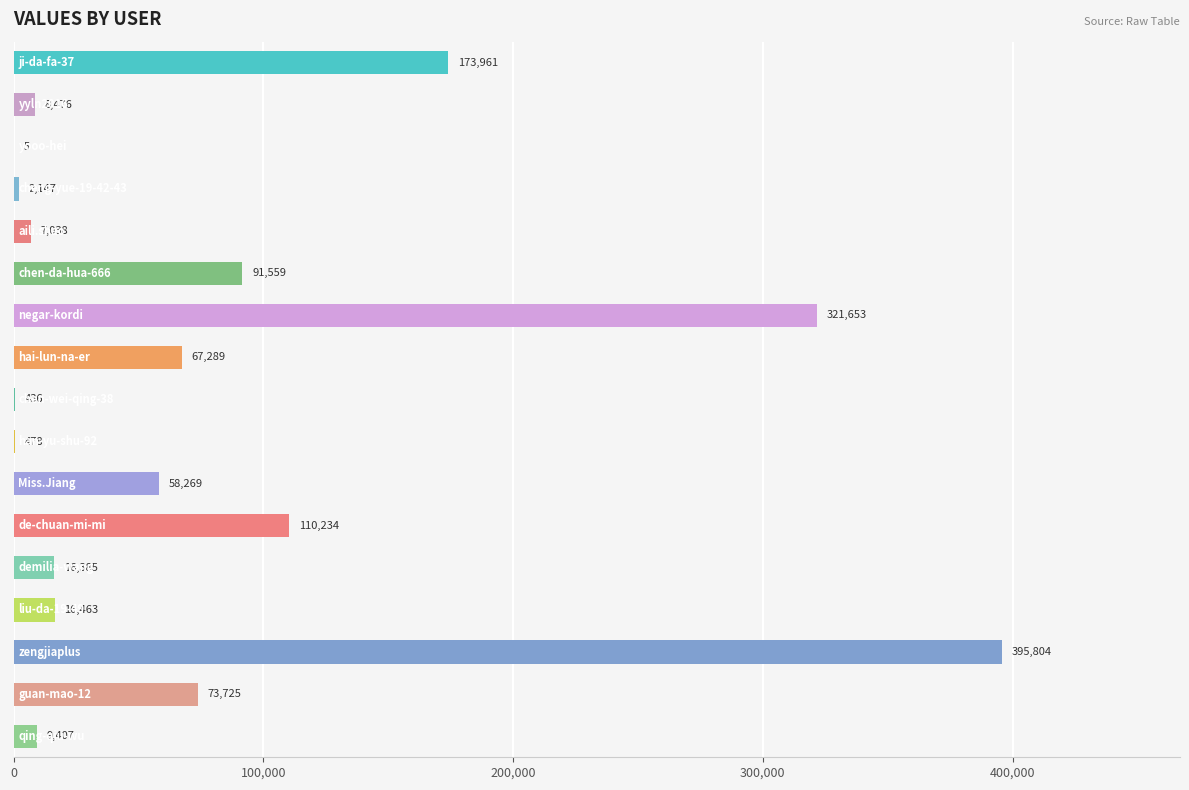

What is the maximum value shown in the chart?

395804